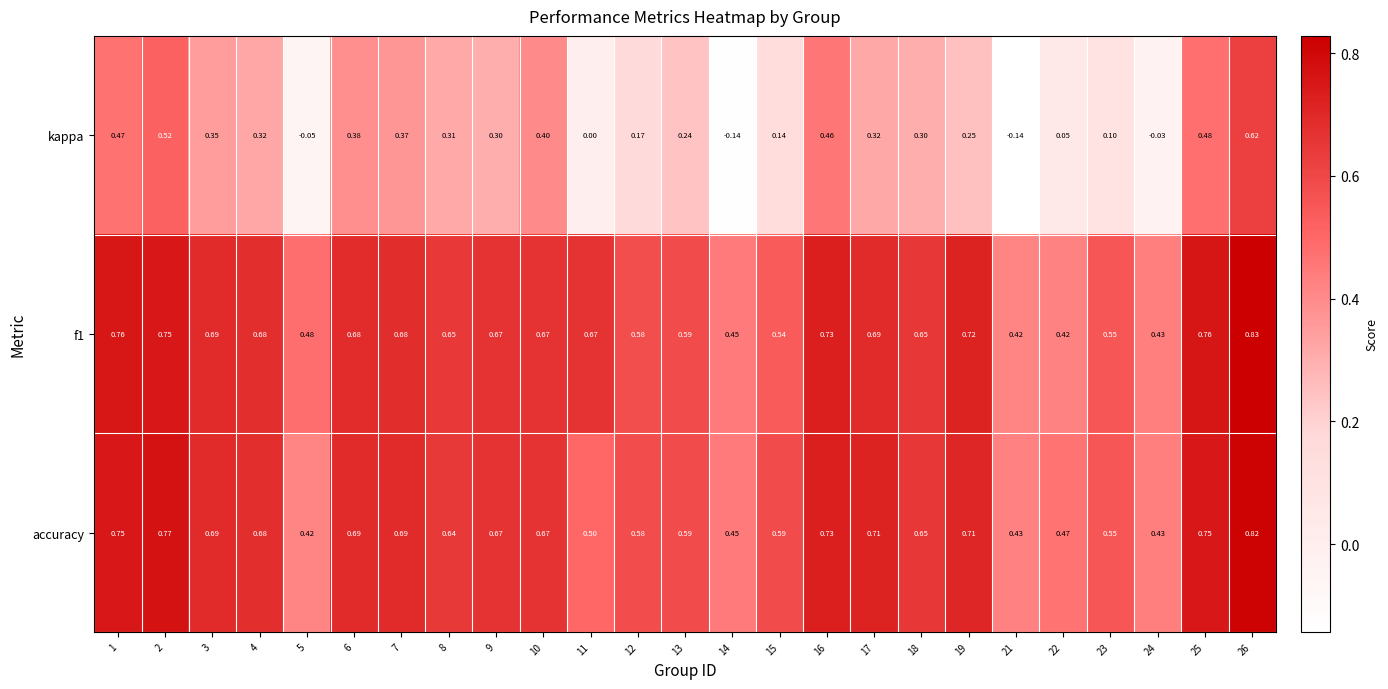

Between 10 and 11, which series saw the biggest shift?

kappa